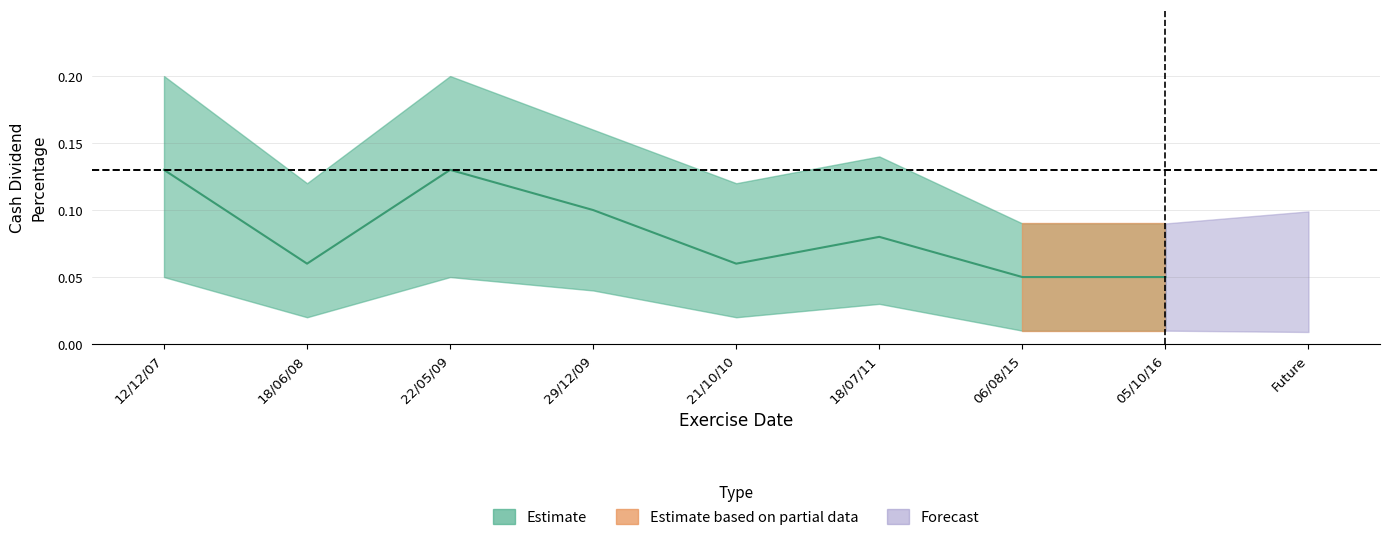

Reading right to left, transcribe all the data shown in this chart.

05/10/16=0.1	06/08/15=0.1	18/07/11=0.1	21/10/10=0.1	29/12/09=0.1	22/05/09=0.1	18/06/08=0.1	12/12/07=0.1